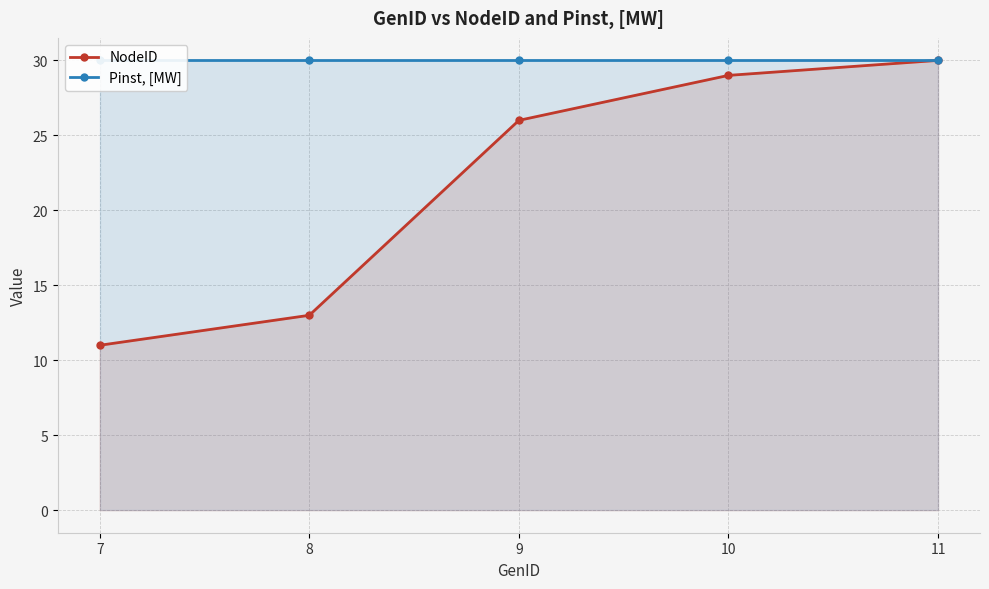

True or false: NodeID and Pinst, [MW] cross at least once.

False